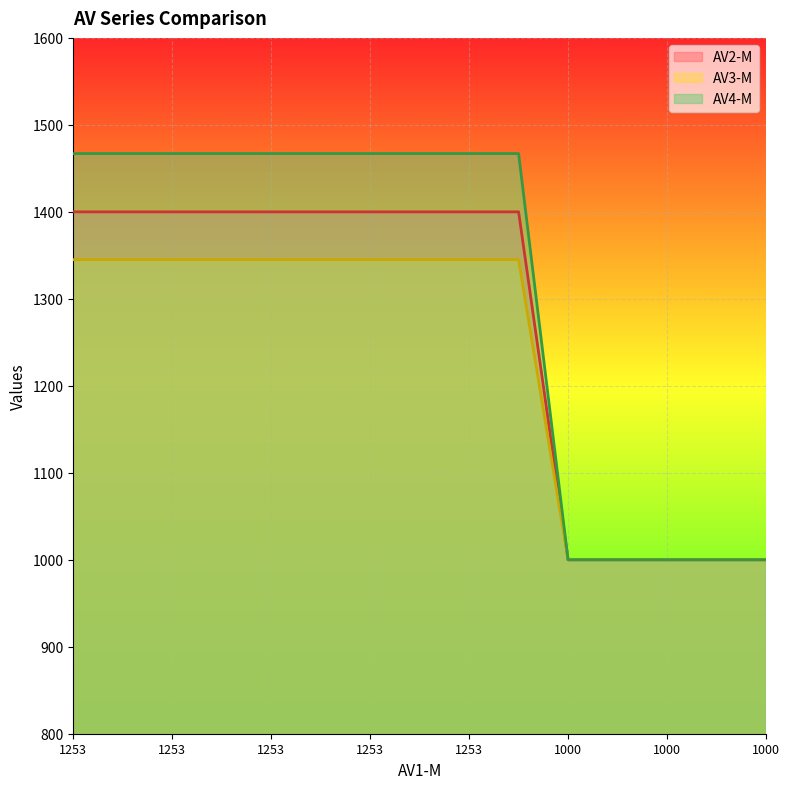

Is the value of AV3-M at 1253 greater than the value of AV4-M at 1253?

No